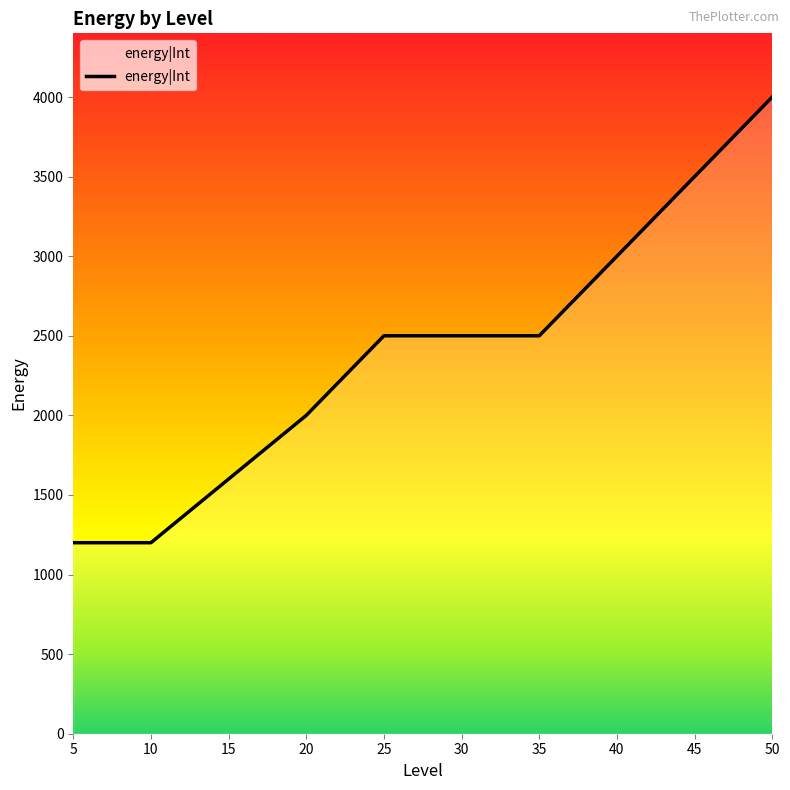

What is the difference between the maximum and minimum values?

2800